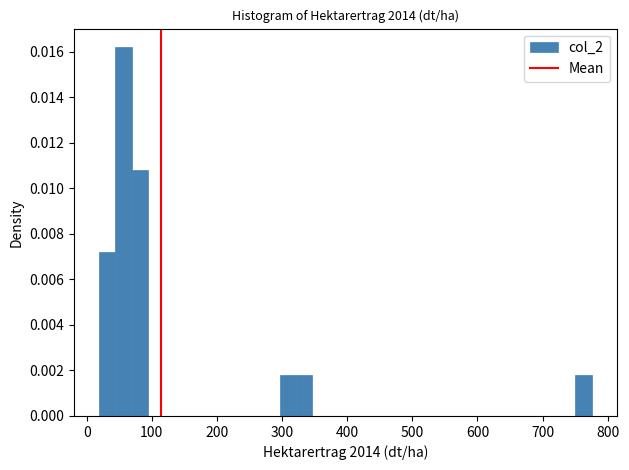

Around what value on the x-axis is the tallest bar? Give the approximate position of its centre, as read against the axis.

60